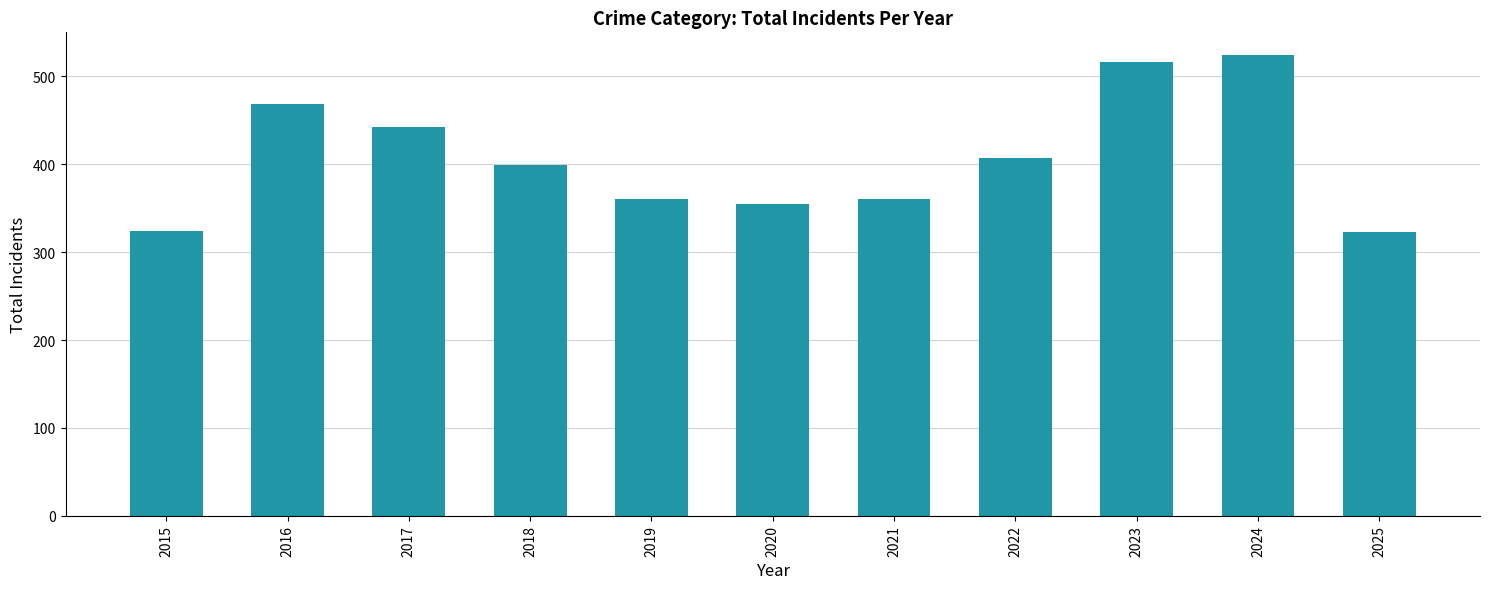

What is the difference between the values at 2022 and 2016?

62